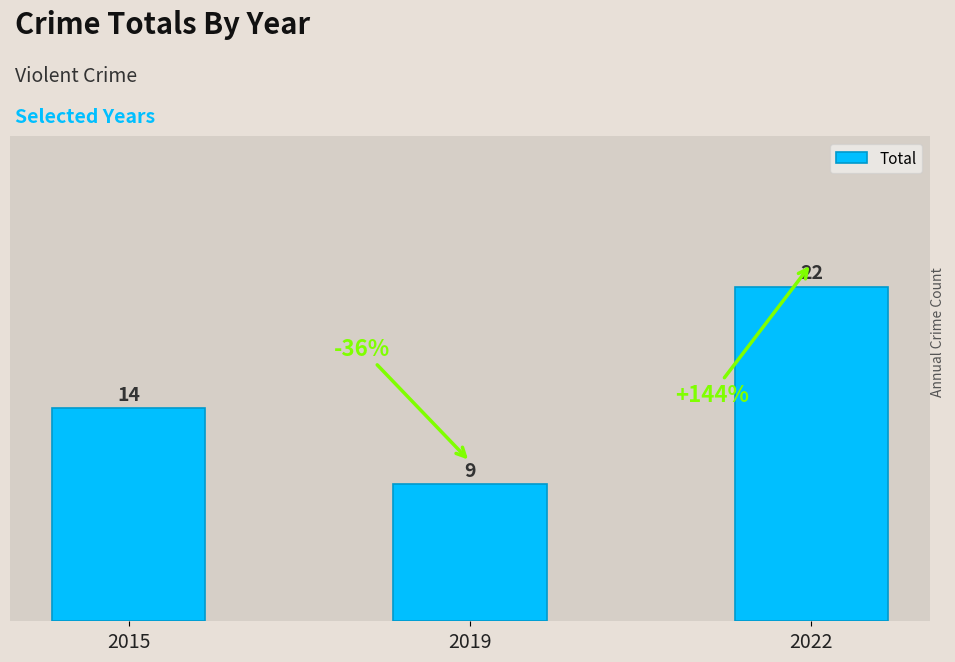

Is it true that the value at 2019 is 9?

True